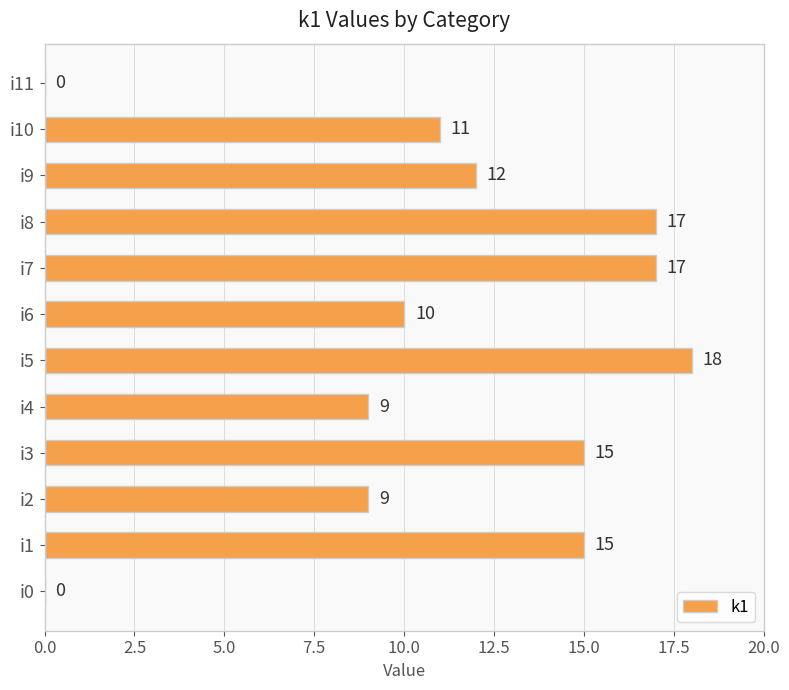

Reading top to bottom, transcribe all the data shown in this chart.

i11=0	i10=11	i9=12	i8=17	i7=17	i6=10	i5=18	i4=9	i3=15	i2=9	i1=15	i0=0